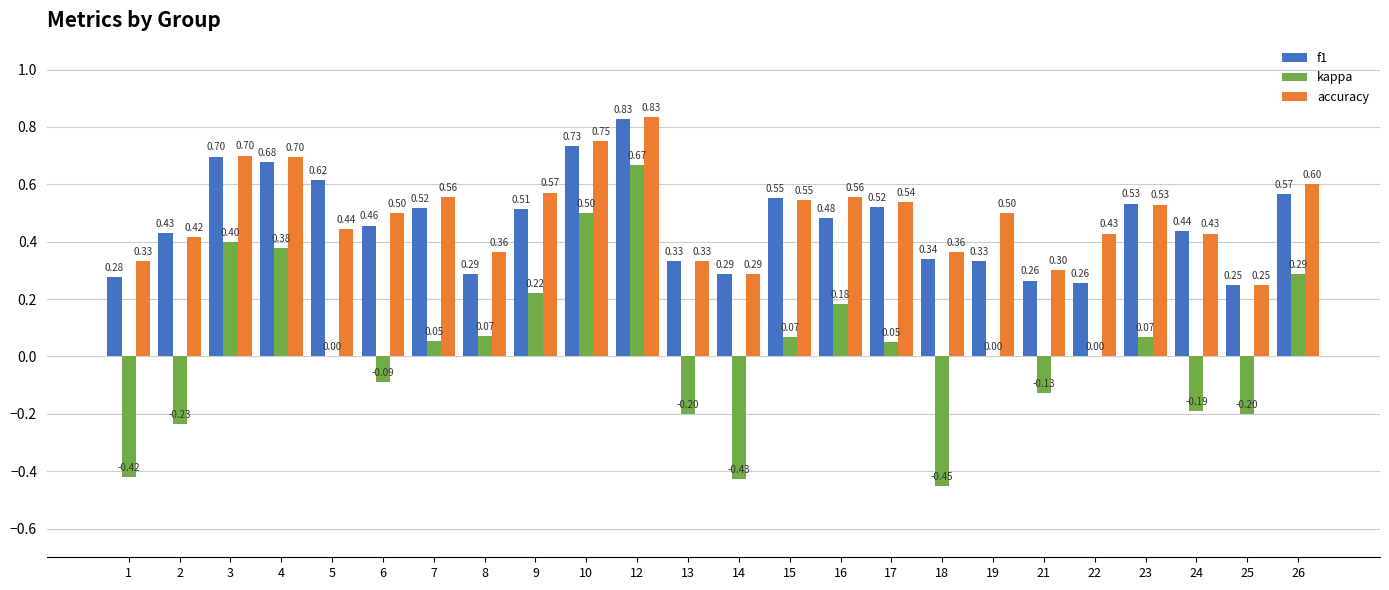

What are all the series names shown in the legend?

f1, kappa, accuracy